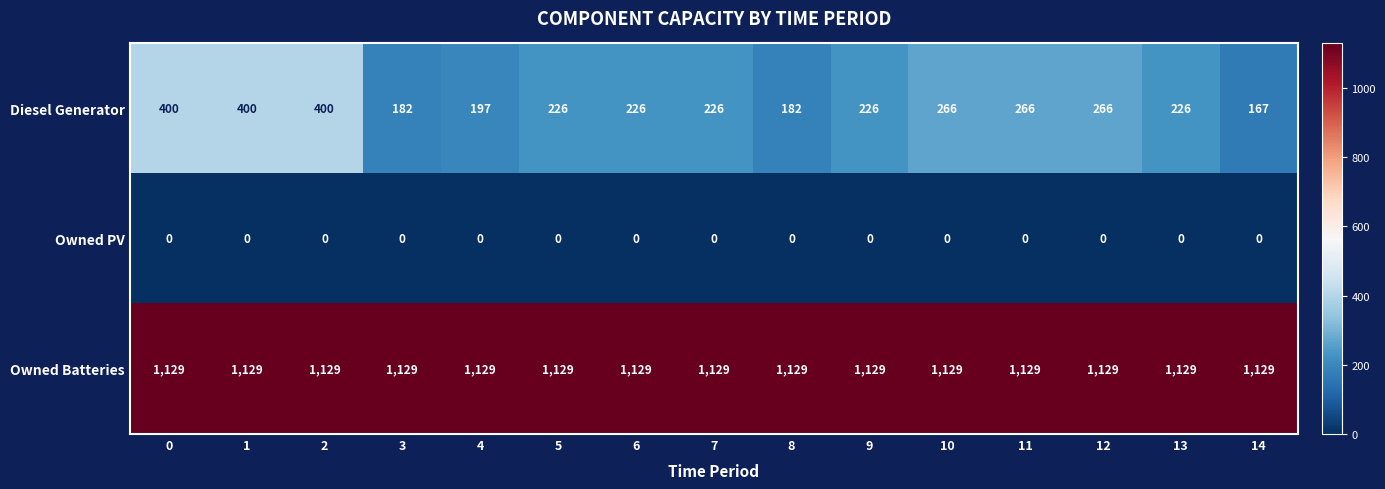

What is the sum of the Diesel Generator values at 14 and 8?

349